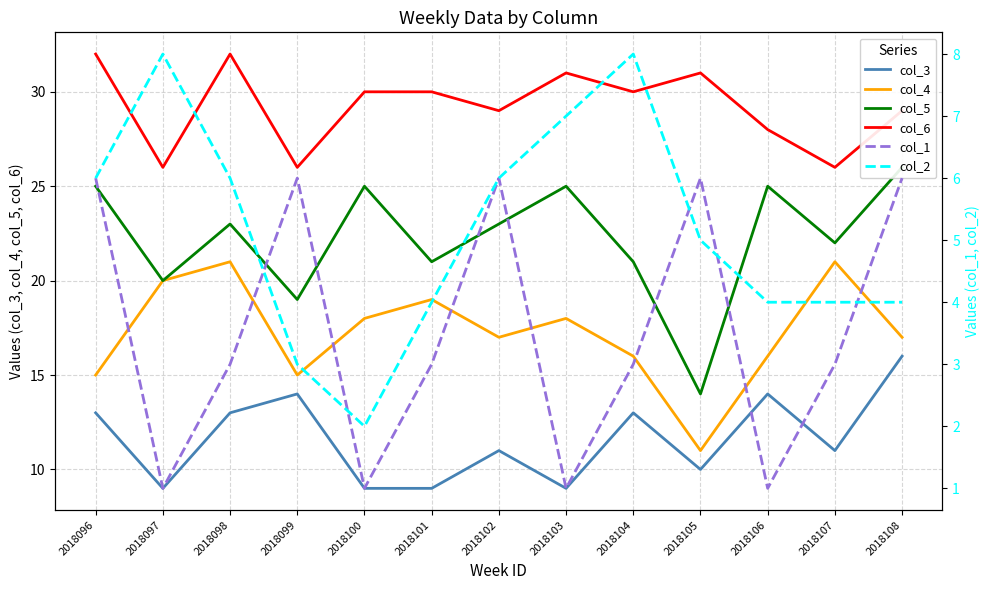

True or false: col_6 and col_2 intersect in this chart.

False